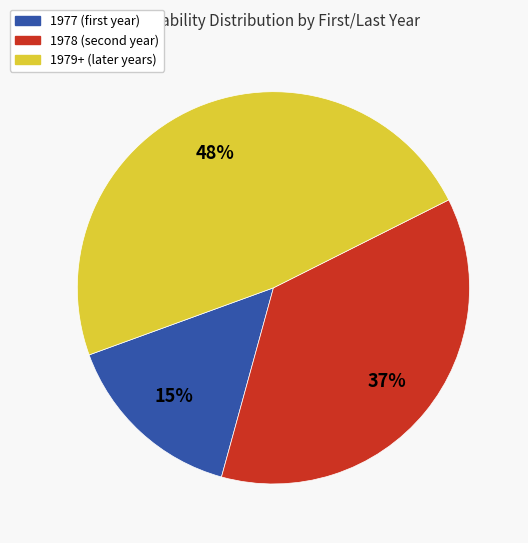

To the nearest percent, what is the average slice percentage?

33%